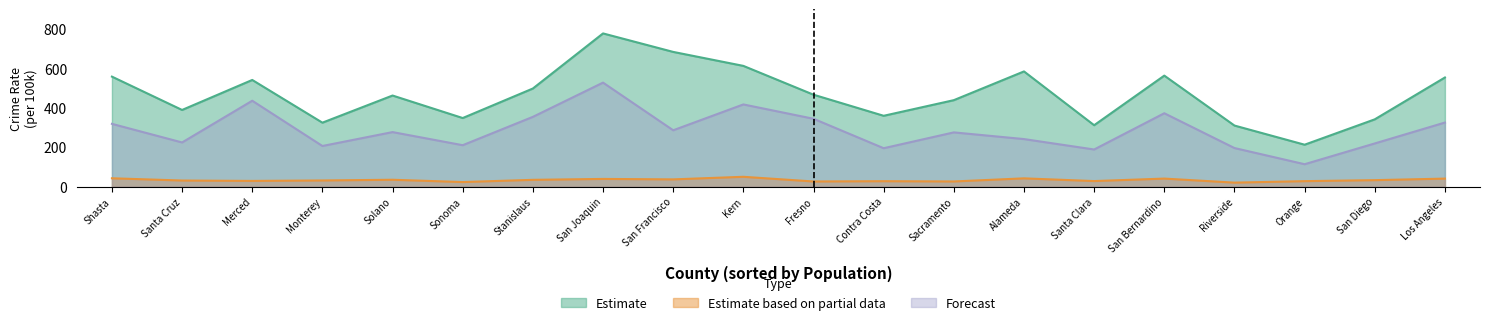

At which label is Estimate closest to 495?

Stanislaus